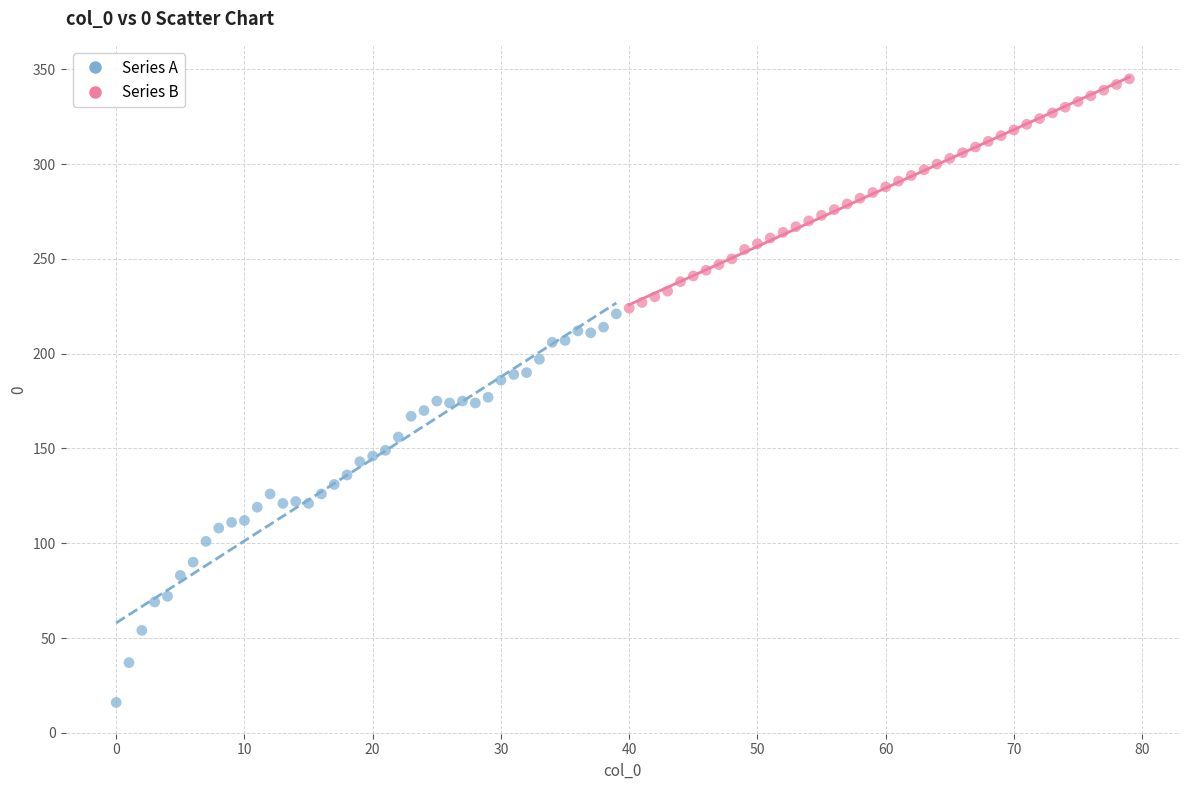

Which series contains the highest Y value?

Series B